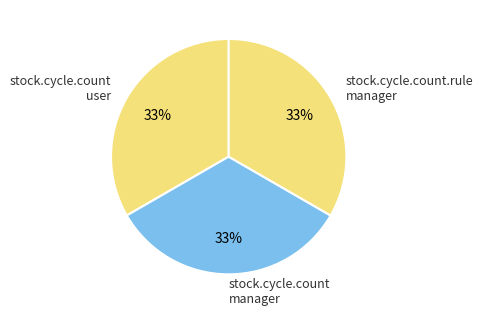

To the nearest percent, what portion does stock.cycle.count user represent?

33%